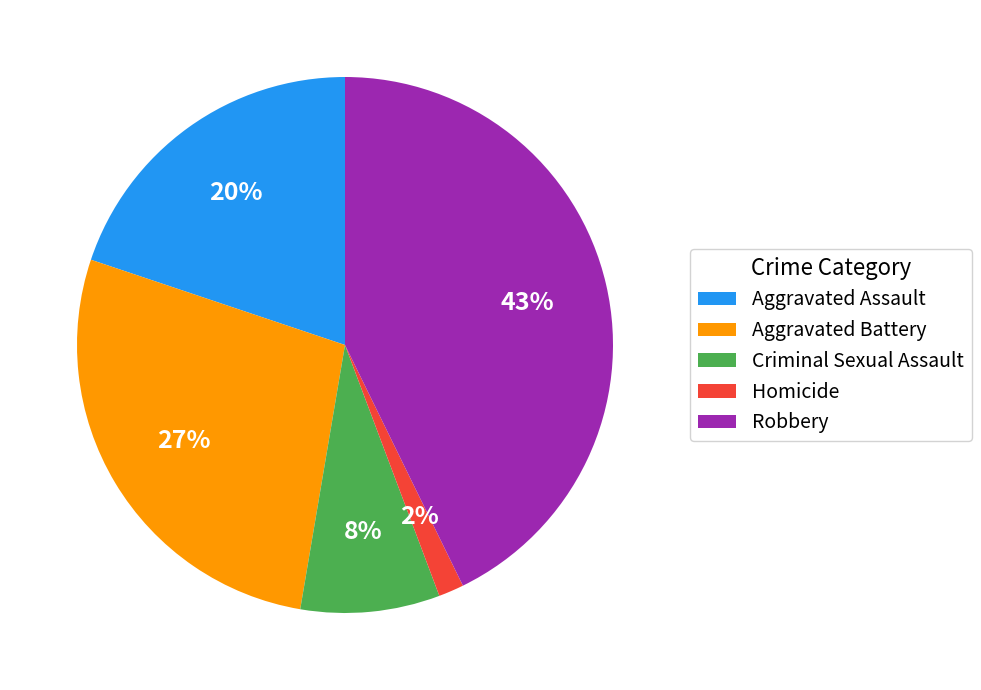

True or false: Aggravated Battery accounts for 27% of the total.

True